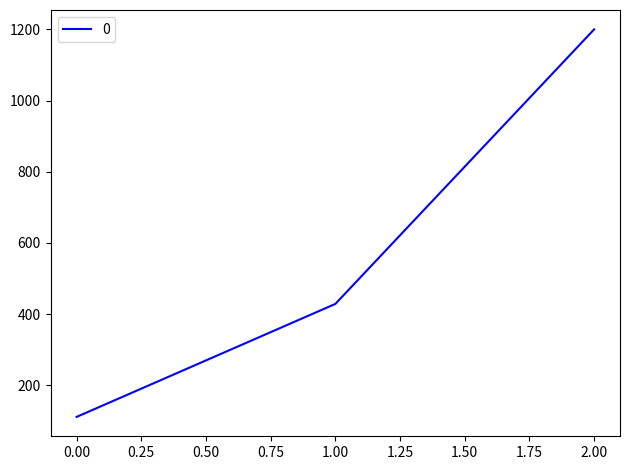

What value does the data have at 0.00?

111.1